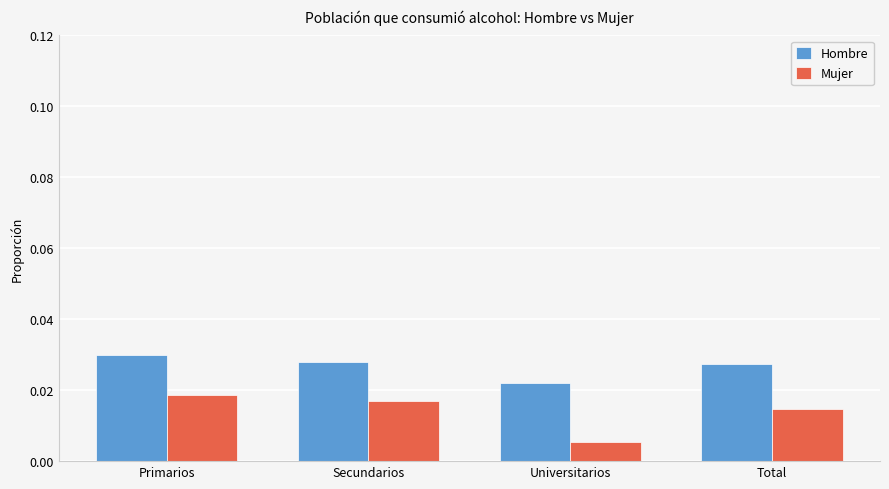

What is the sum of the Hombre values at Universitarios and Primarios?

0.1